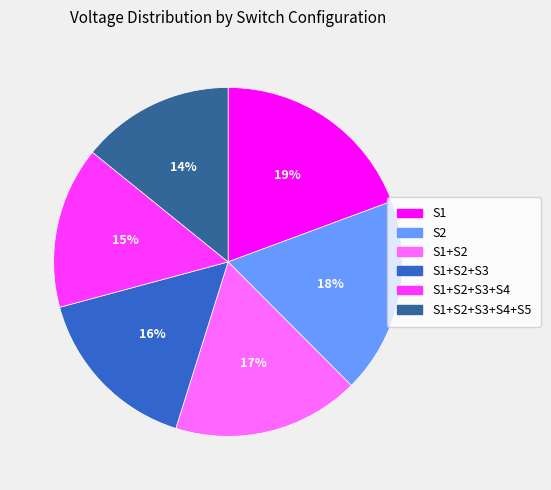

Is there a majority slice in this chart?

No